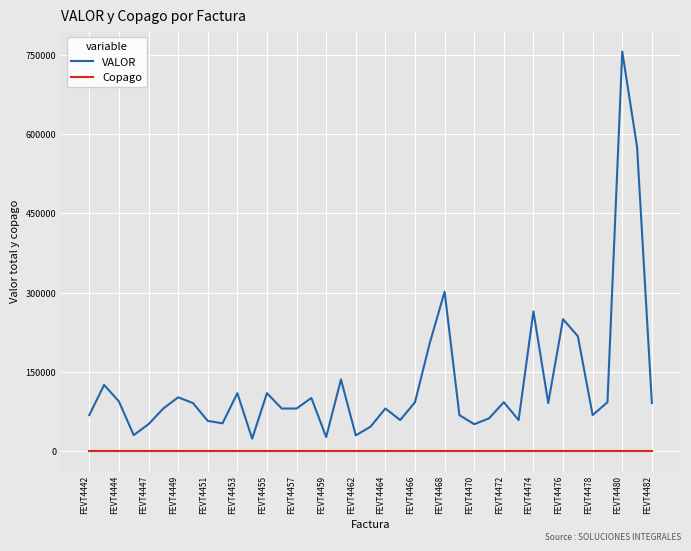

True or false: VALOR and Copago intersect in this chart.

False